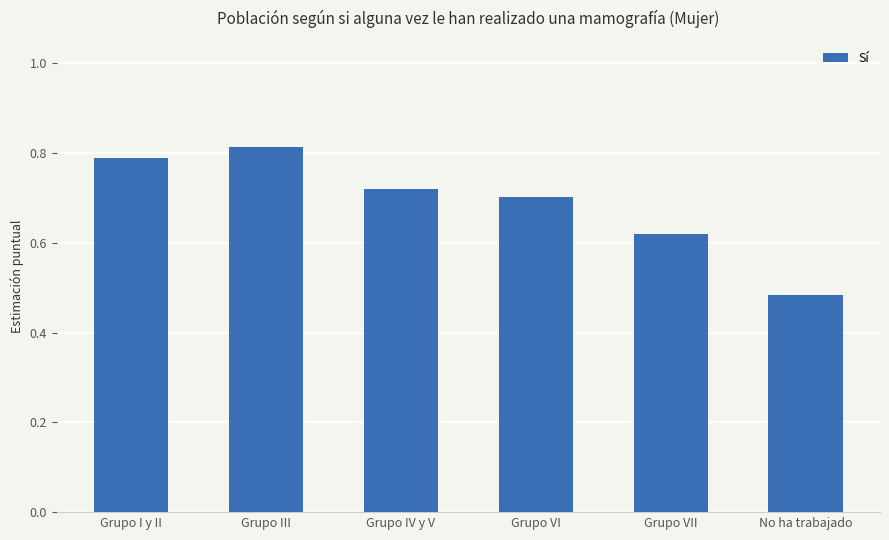

Between Grupo I y II and Grupo III, which is larger?

Grupo III